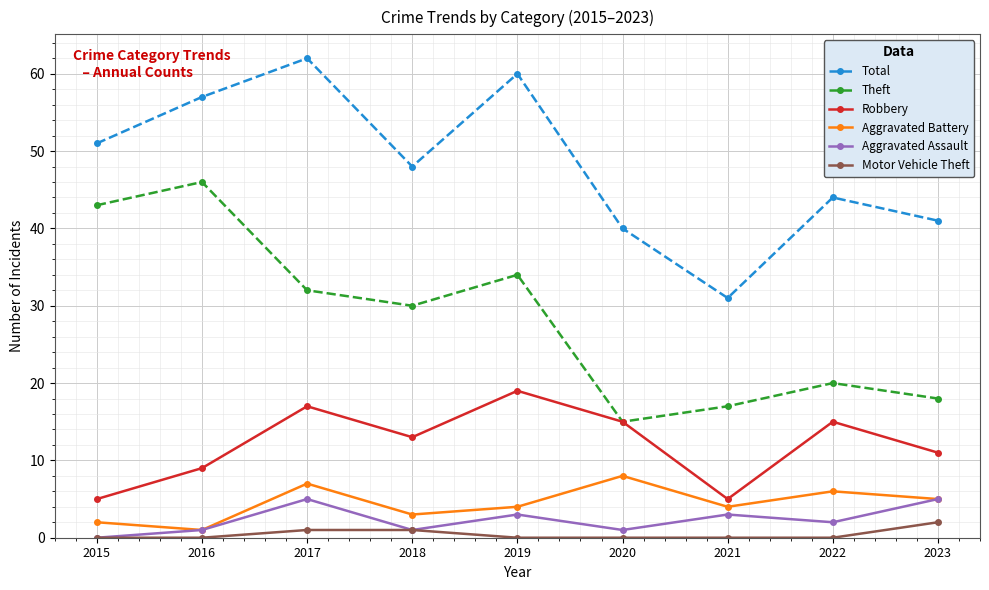

List the series in order of their peak value, highest first.

Total, Theft, Robbery, Aggravated Battery, Aggravated Assault, Motor Vehicle Theft